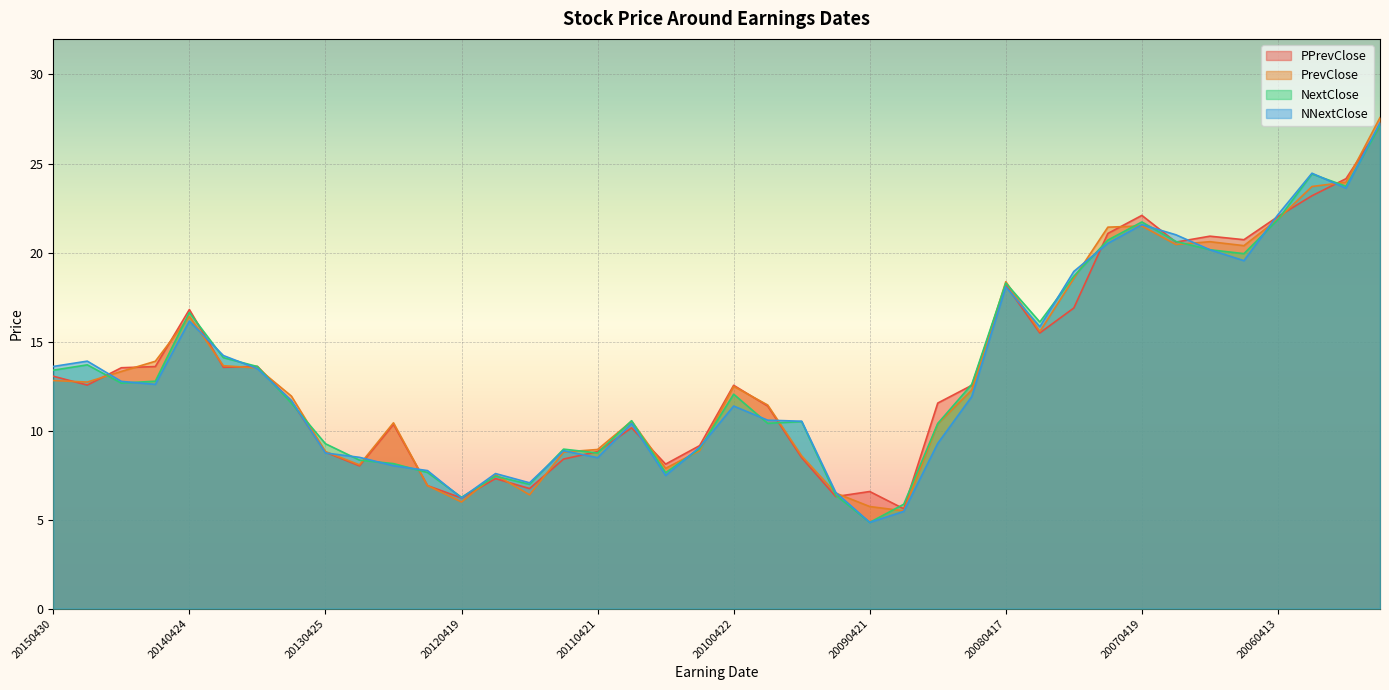

At how many categories does at least one series exceed 15?

13